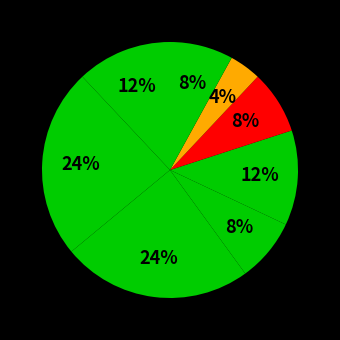

Count the number of slices in the pie.

8